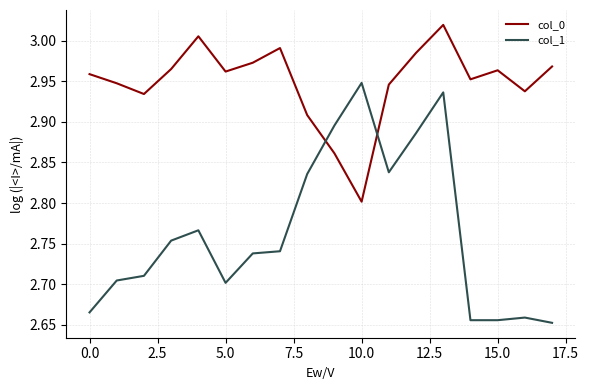

True or false: col_0 and col_1 cross at least once.

True